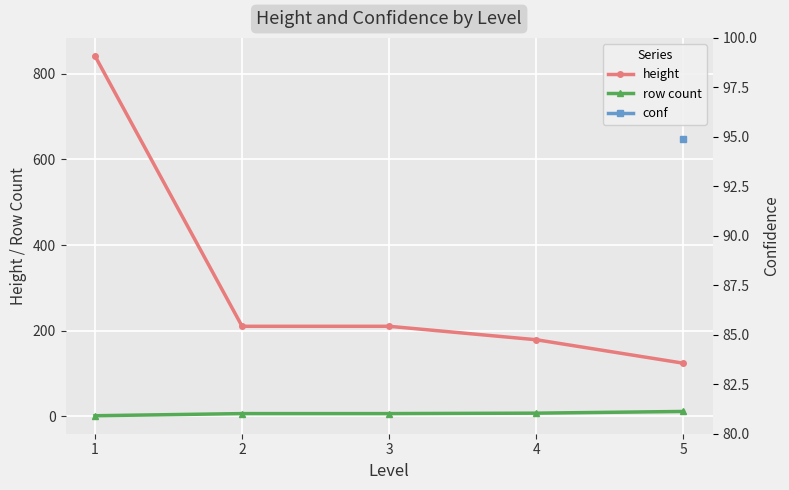

What is the difference between the row count values at 4 and 1?

6.0